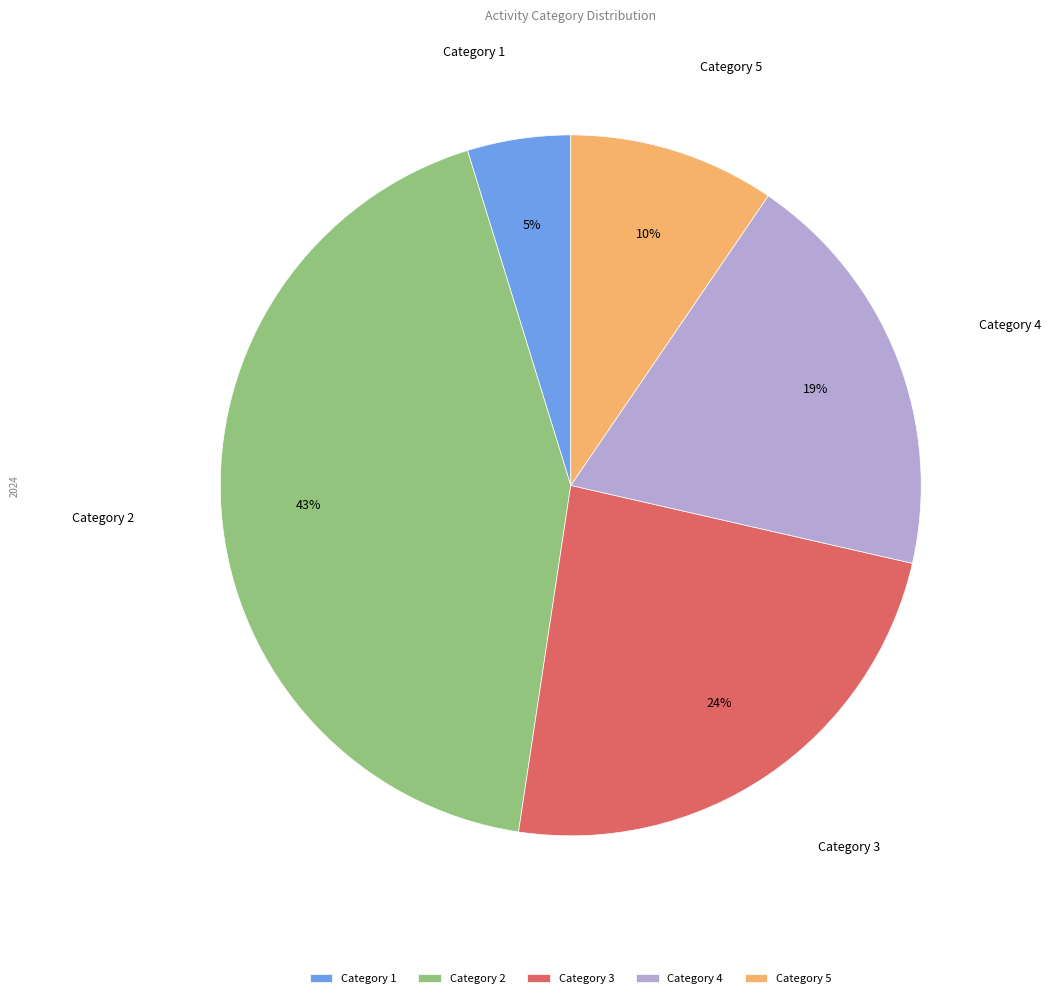

What is the smallest slice in the pie chart?

Category 1